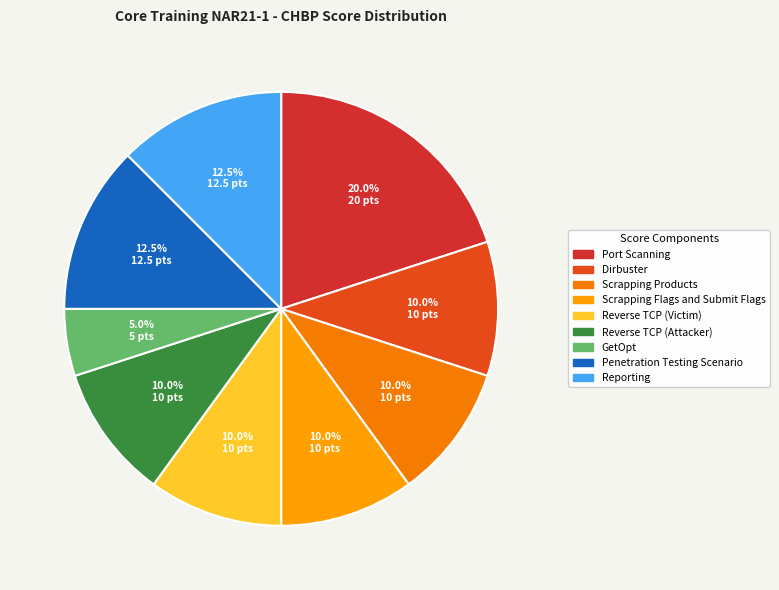

Between Scrapping Flags and Submit Flags and Dirbuster, which is larger?

Scrapping Flags and Submit Flags